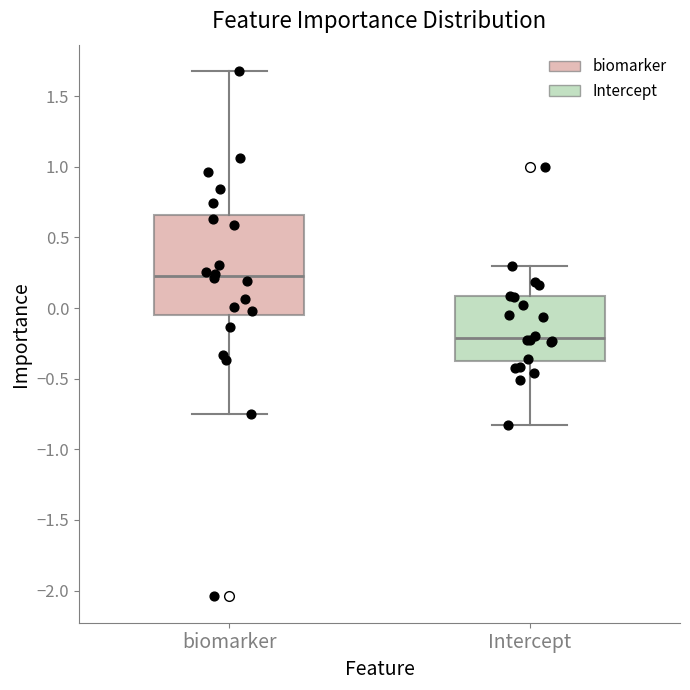

Reading left to right, read every box against the y-axis: the position of its median line, the range the box covers, and the ends of its whiskers. The values are not printed on the chart, so give them approximately, as read against the axis.

biomarker: median 0.25, box -0.05 to 0.65, whiskers -0.75 to 1.70
Intercept: median -0.20, box -0.35 to 0.10, whiskers -0.85 to 0.30